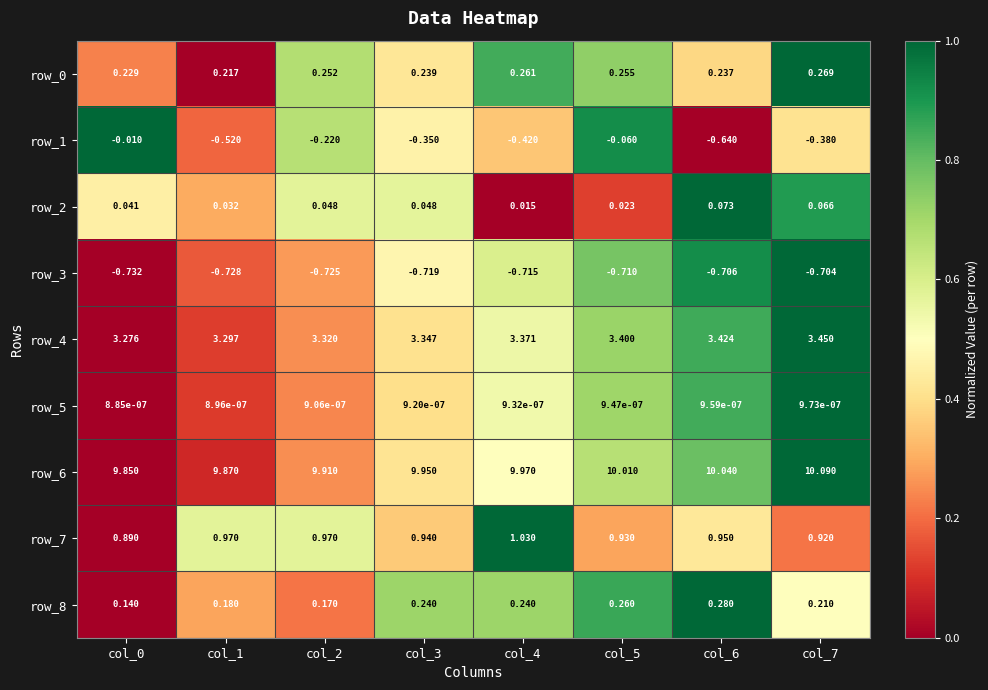

Reading left to right, transcribe all the data shown in this chart.

row_0: 0.2	0.0	0.7	0.4	0.8	0.7	0.4	1.0
row_1: 1.0	0.2	0.7	0.5	0.3	0.9	0.0	0.4
row_2: 0.5	0.3	0.6	0.6	0.0	0.1	1.0	0.9
row_3: 0.0	0.2	0.3	0.5	0.6	0.8	0.9	1.0
row_4: 0.0	0.1	0.3	0.4	0.5	0.7	0.8	1.0
row_5: 0.0	0.1	0.2	0.4	0.5	0.7	0.8	1.0
row_6: 0.0	0.1	0.3	0.4	0.5	0.7	0.8	1.0
row_7: 0.0	0.6	0.6	0.4	1.0	0.3	0.4	0.2
row_8: 0.0	0.3	0.2	0.7	0.7	0.9	1.0	0.5